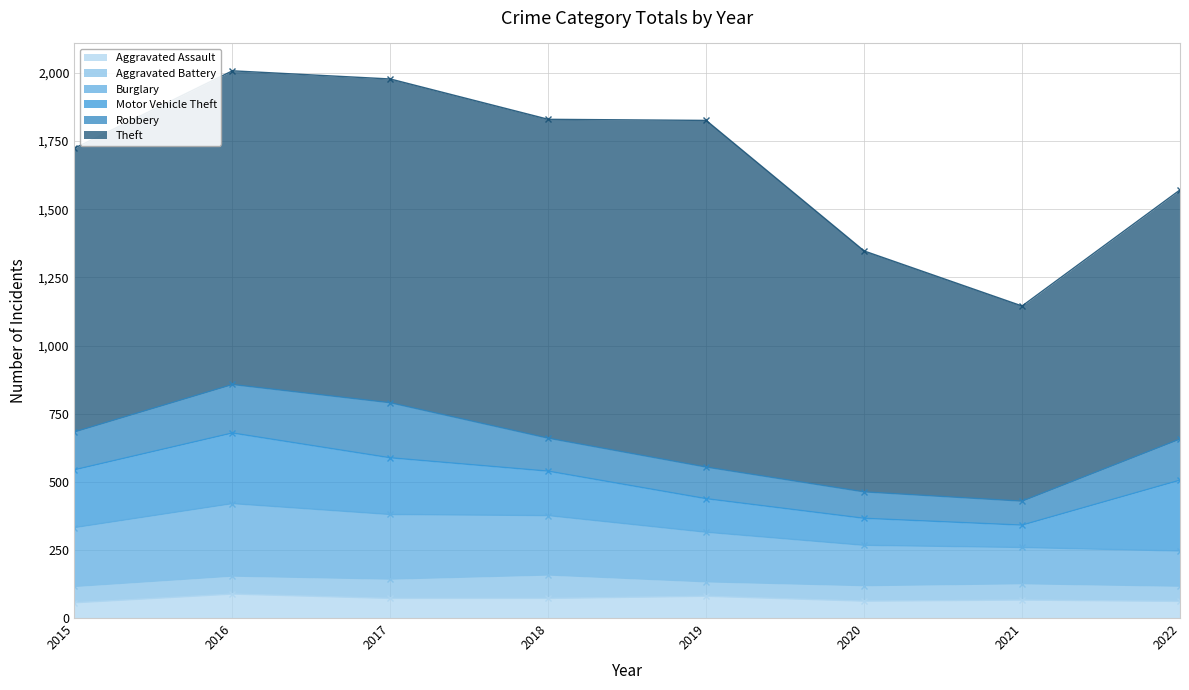

What is the maximum value for Aggravated Assault?

88